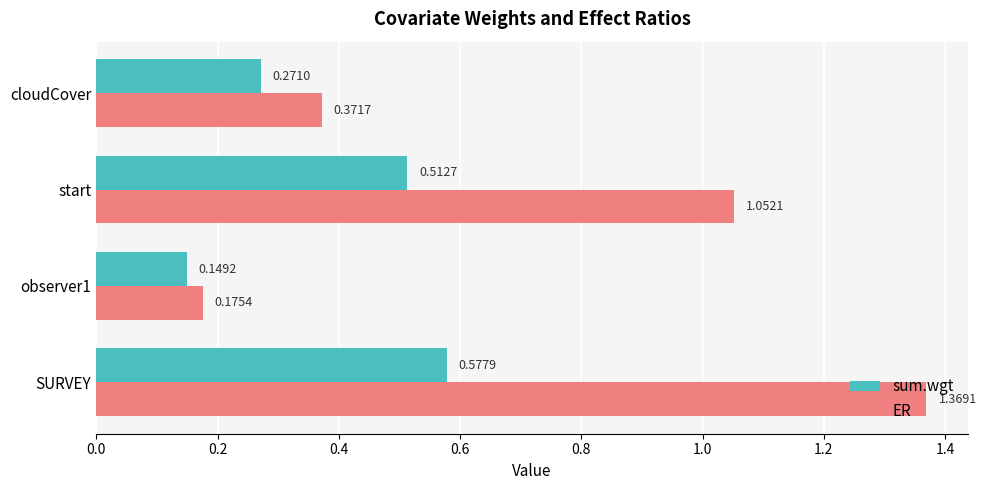

Which label corresponds to the smallest value in the chart?

observer1